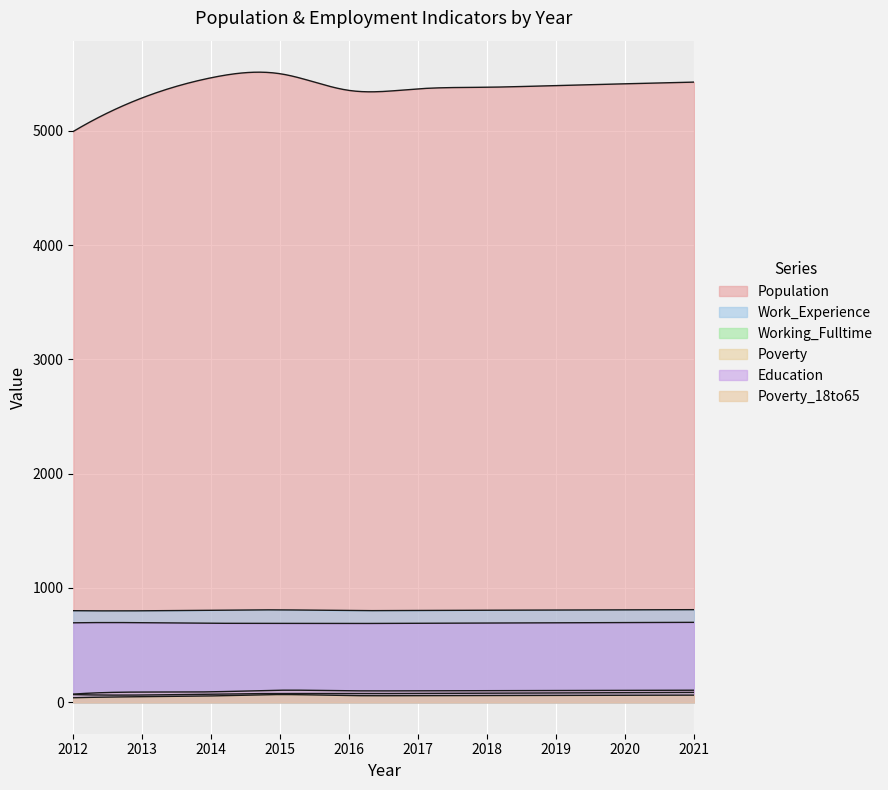

Reading left to right, list all the values displayed in this chart.

Population: 2012=4995	2013=5289	2014=5465	2015=5500	2016=5354	2017=5368	2018=5382	2019=5397	2020=5412	2021=5427
Work_Experience: 2012=801	2013=800	2014=805	2015=808	2016=802	2017=803	2018=805	2019=807	2020=809	2021=810
Working_Fulltime: 2012=67	2013=63	2014=71	2015=76	2016=75	2017=77	2018=79	2019=81	2020=83	2021=86
Poverty: 2012=71	2013=89	2014=91	2015=105	2016=100	2017=100	2018=101	2019=103	2020=104	2021=105
Education: 2012=695	2013=696	2014=691	2015=690	2016=689	2017=691	2018=693	2019=695	2020=697	2021=699
Poverty_18to65: 2012=39	2013=48	2014=55	2015=67	2016=58	2017=58	2018=59	2019=60	2020=61	2021=62